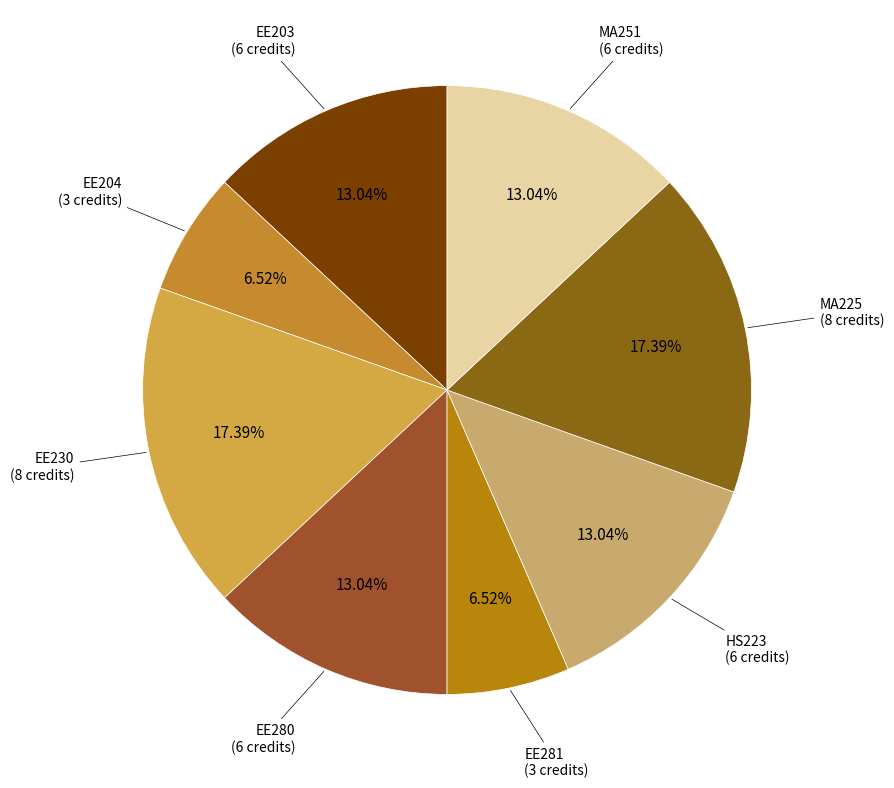

Which category has the biggest portion of the pie?

EE230